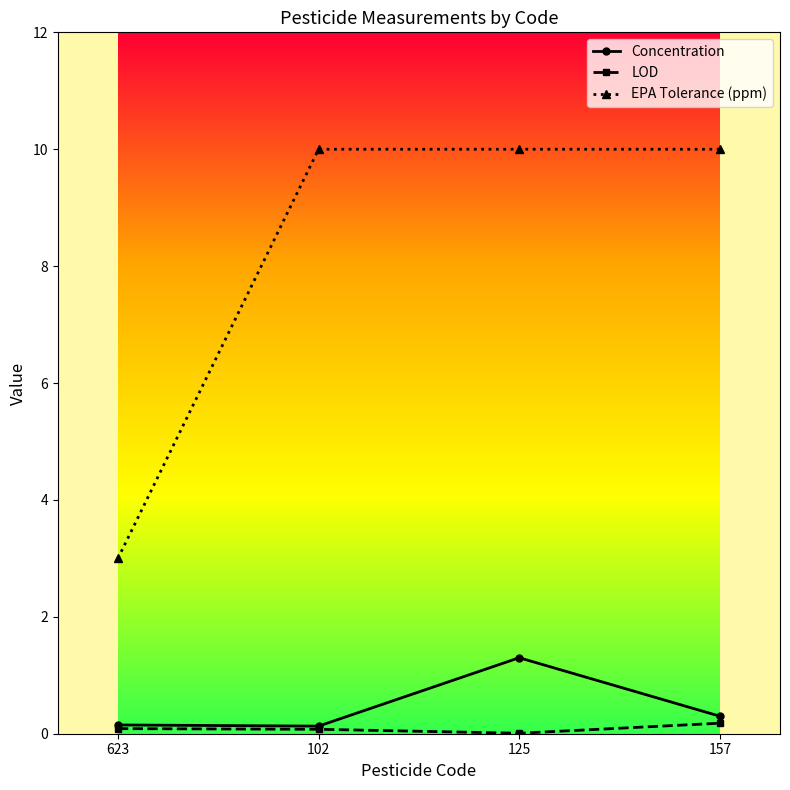

Which series changed the most between 623 and 102?

EPA Tolerance (ppm)